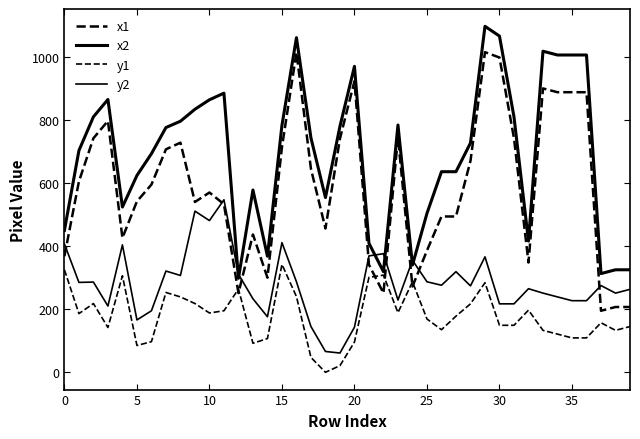

Rank the series by their maximum value, from highest to lowest.

x2, x1, y2, y1